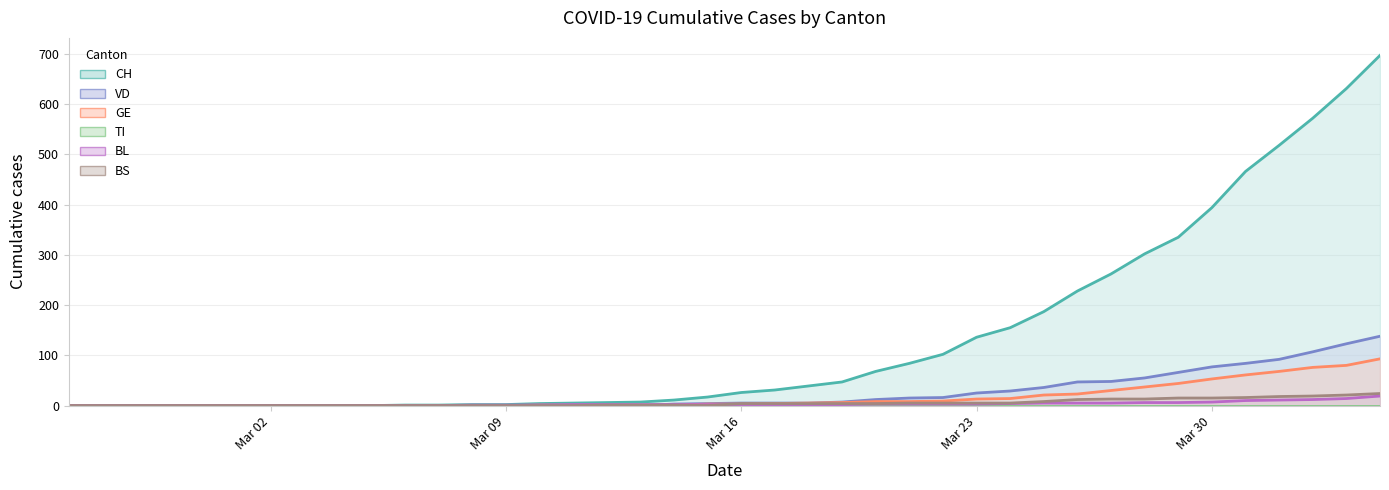

True or false: BS (line) and CH (line) cross at least once.

False